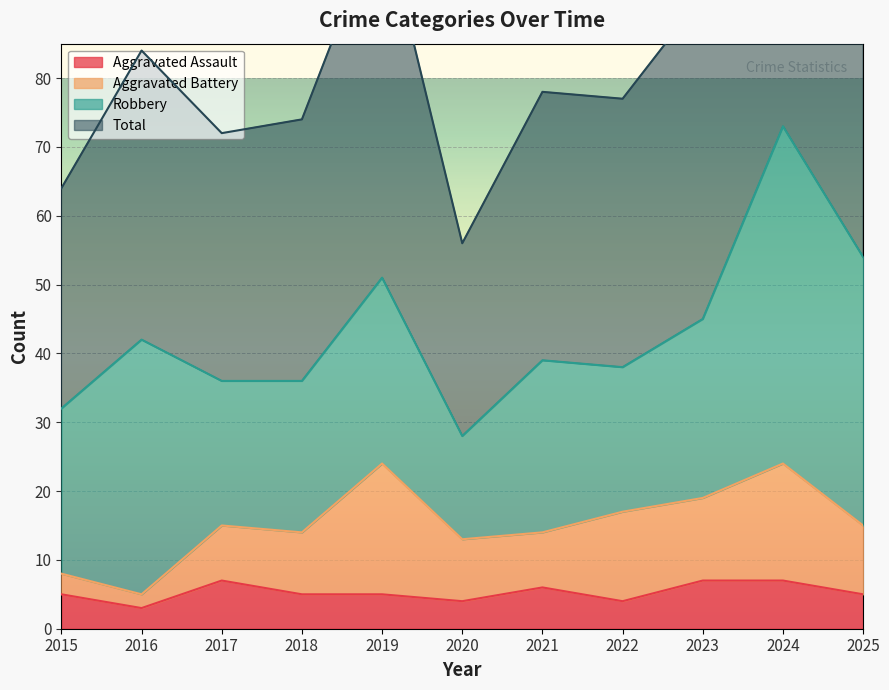

What is the spread (max minus min) of values at 2015?

59